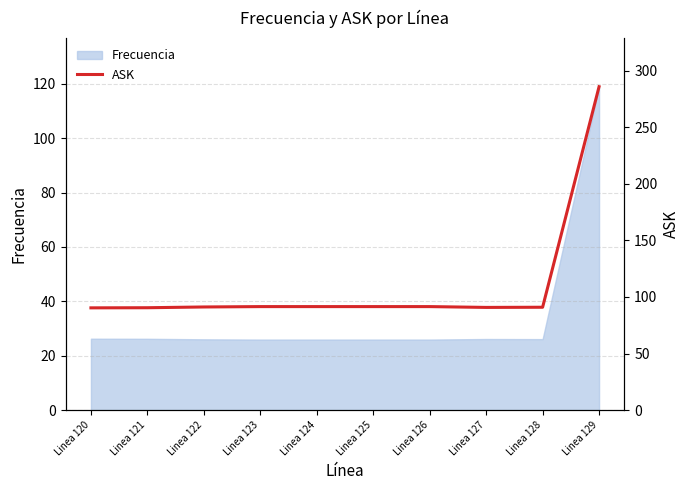

The Frecuencia series shows 26.1 at Linea 127. True or false?

True